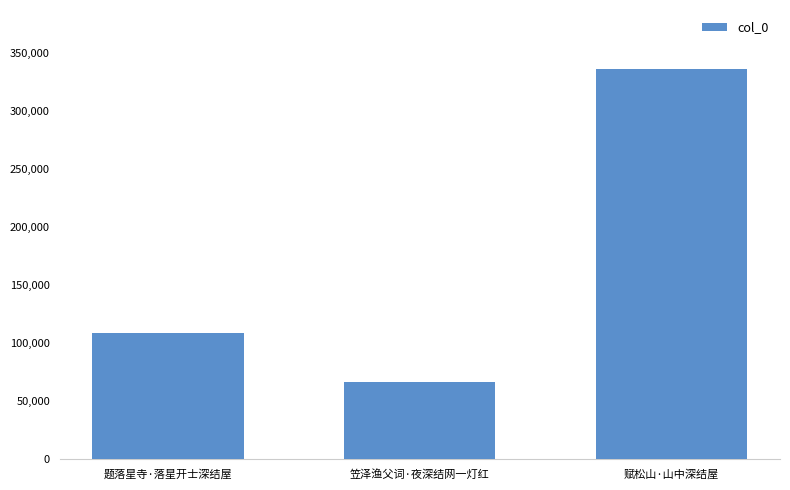

How many bars are there in total?

3